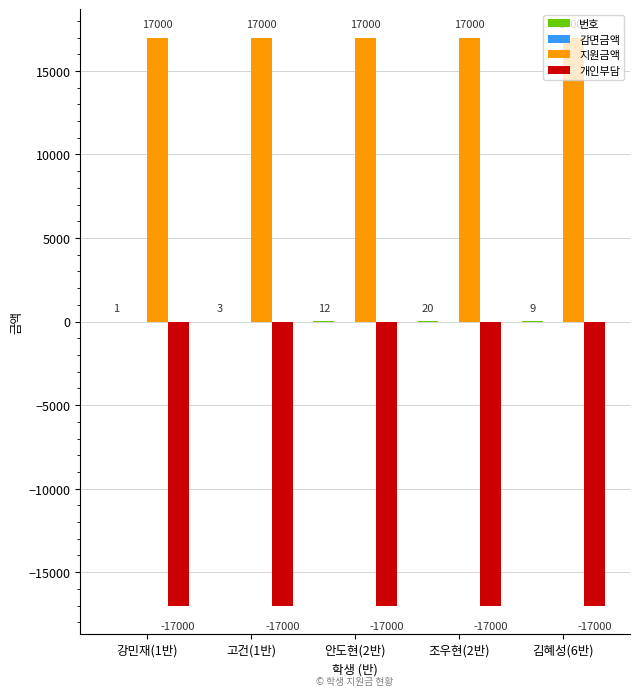

Is it true that 지원금액 equals 17000 at 김혜성(6반)?

True